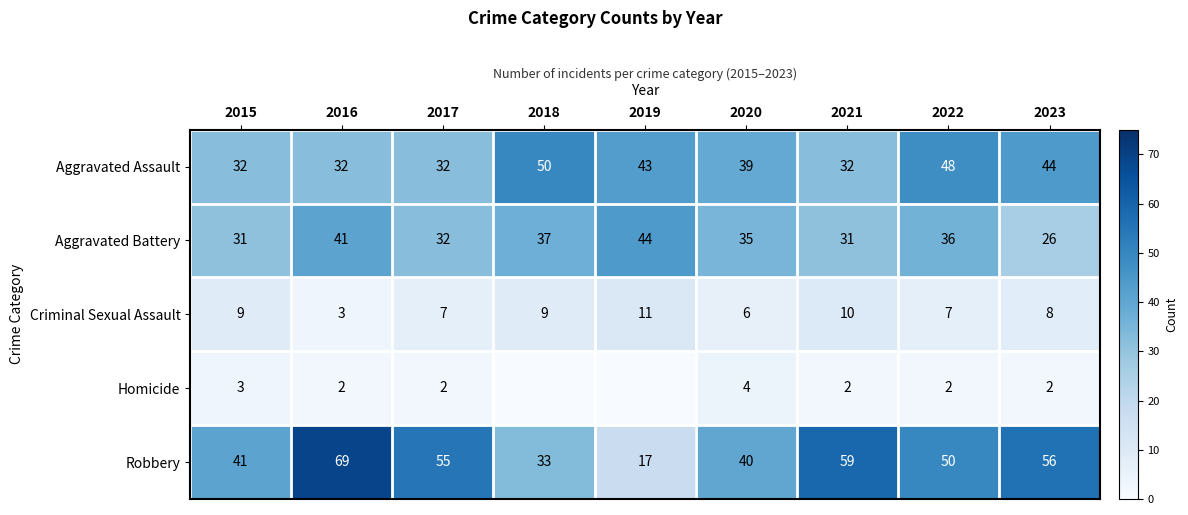

Where does the Aggravated Assault series first go above 39?

2018